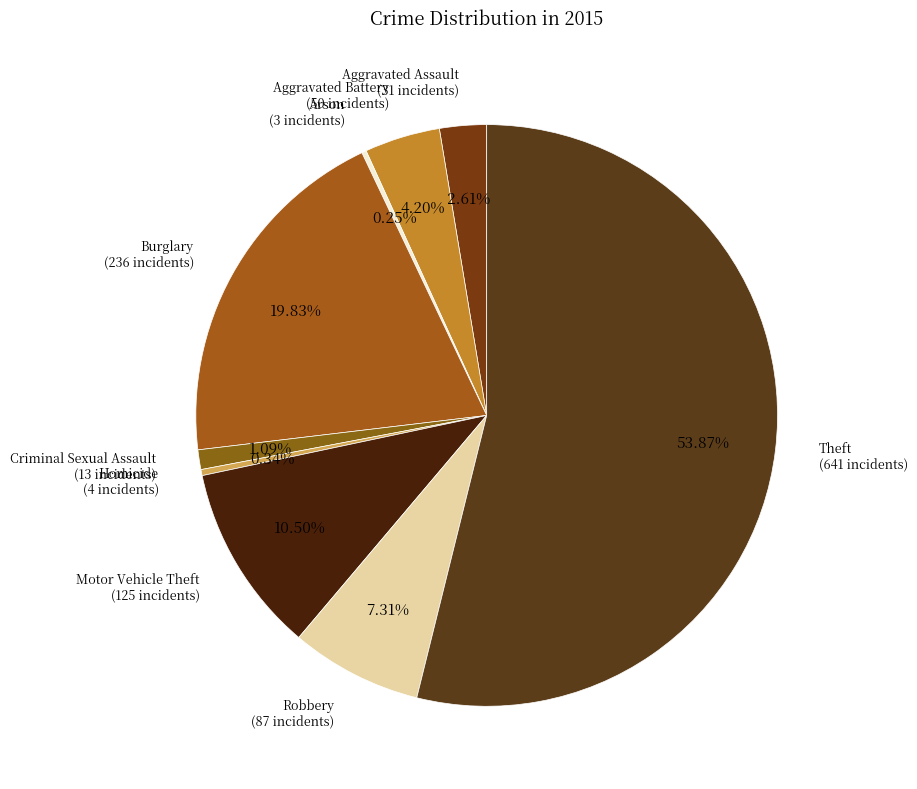

Rank the categories by value from highest to lowest.

Theft, Burglary, Motor Vehicle Theft, Robbery, Aggravated Battery, Aggravated Assault, Criminal Sexual Assault, Homicide, Arson